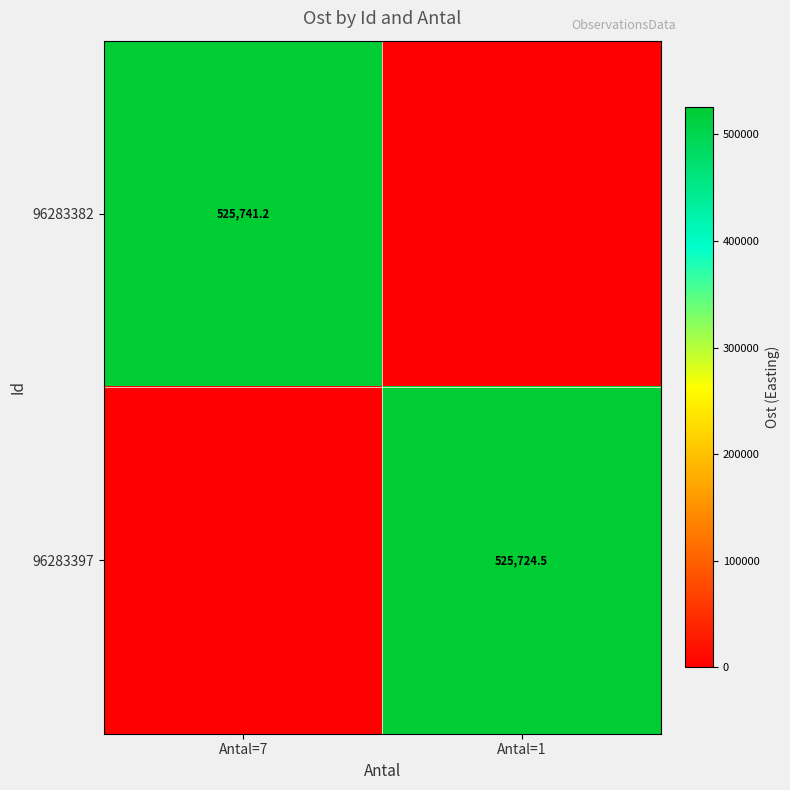

What is the greatest value displayed?

525741.2